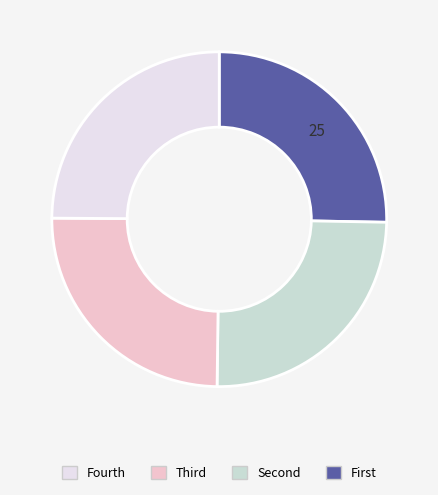

Is there any slice that represents more than half of the pie?

No